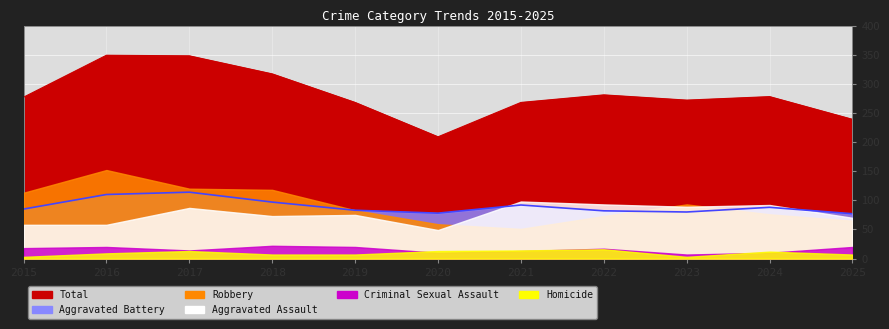

The value of Criminal Sexual Assault at 2019 is 11. True or false?

False